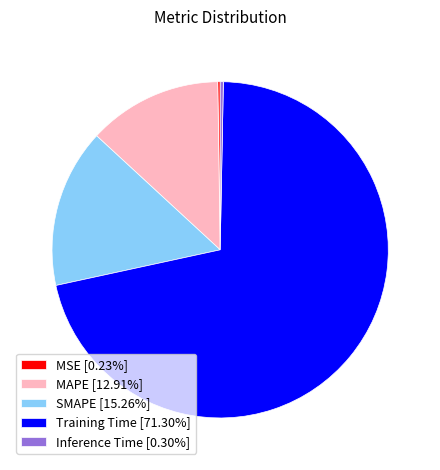

Which category has the biggest portion of the pie?

Training Time